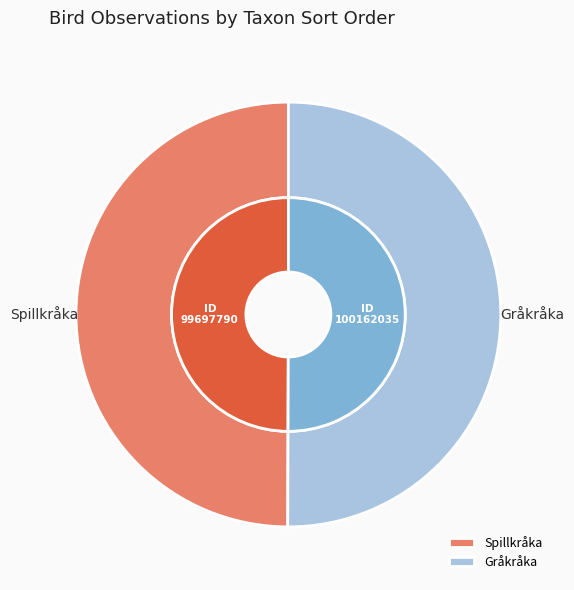

What percentage is the 99697790 slice, to the nearest percent?

50%